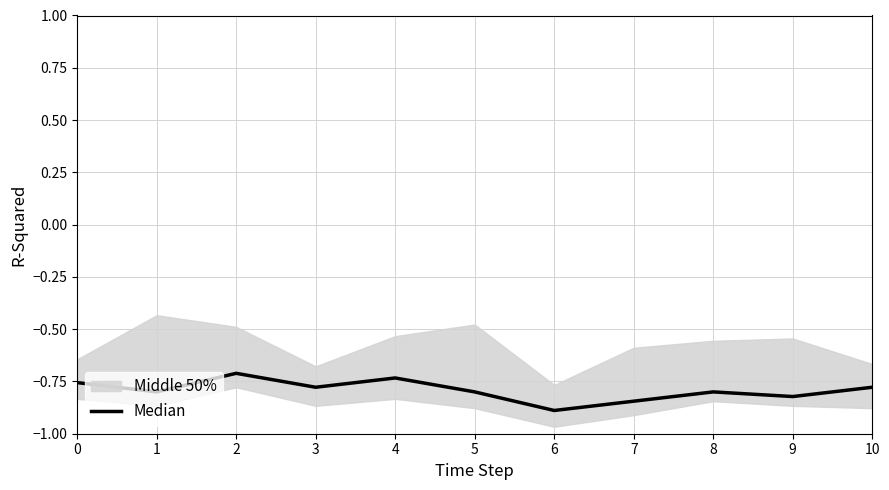

Reading right to left, list all the values displayed in this chart.

10=-0.8	9=-0.8	8=-0.8	7=-0.8	6=-0.9	5=-0.8	4=-0.7	3=-0.8	2=-0.7	1=-0.8	0=-0.8